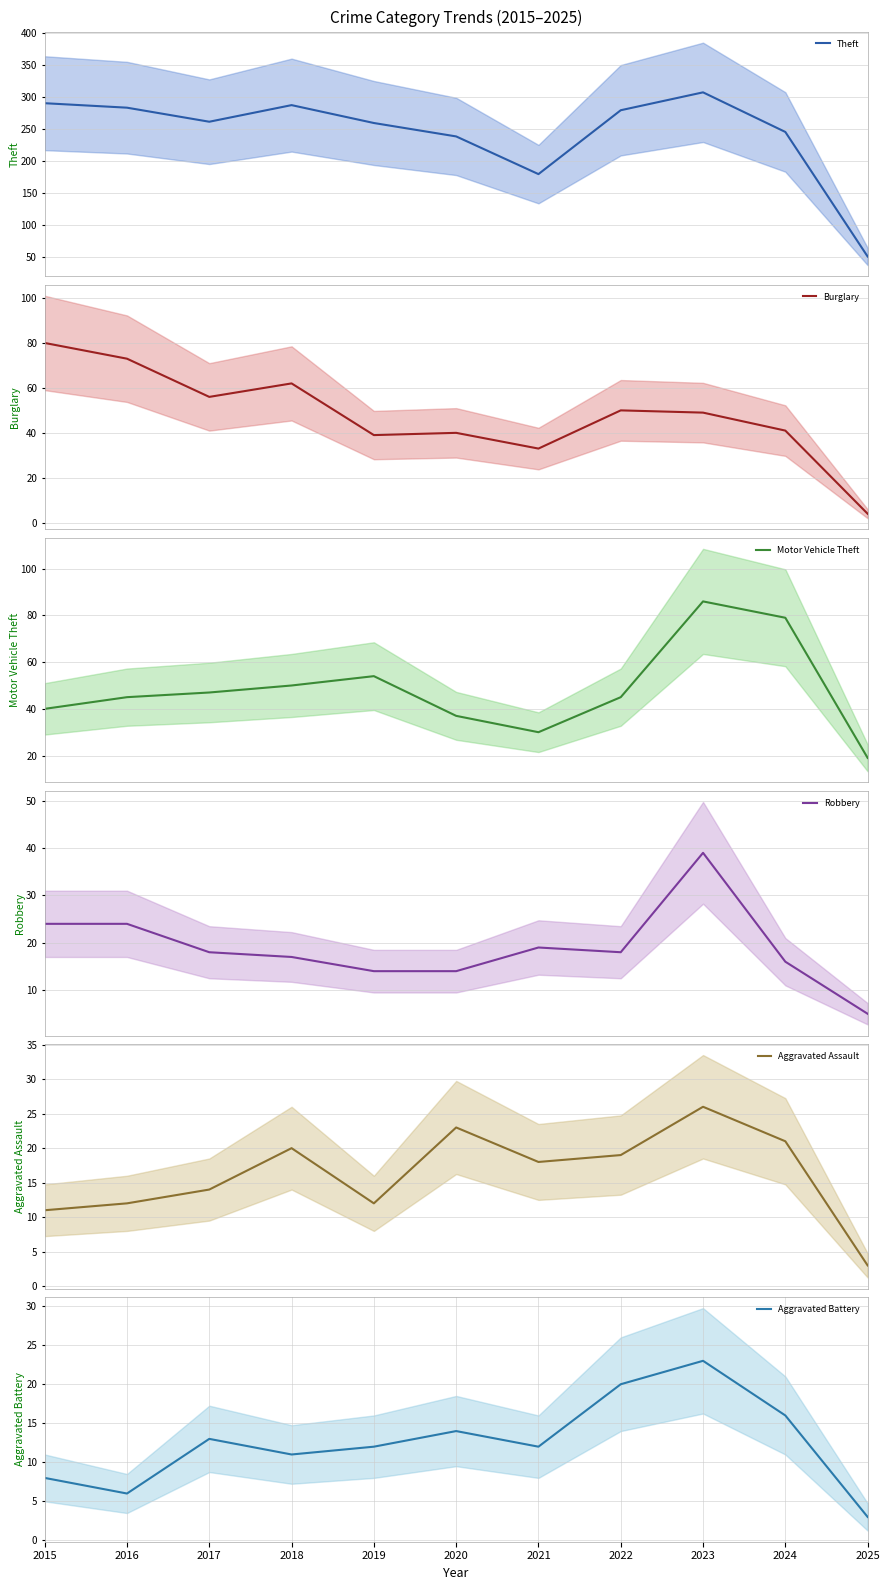

In Theft, how many points are higher than both neighbors (excluding endpoints)?

2